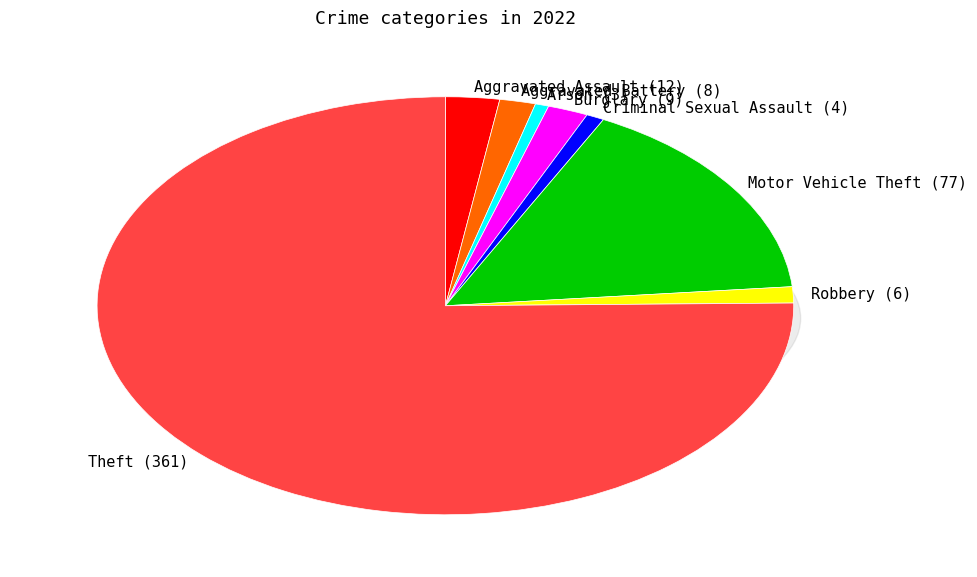

What percentage is the Robbery slice, to the nearest percent?

1%